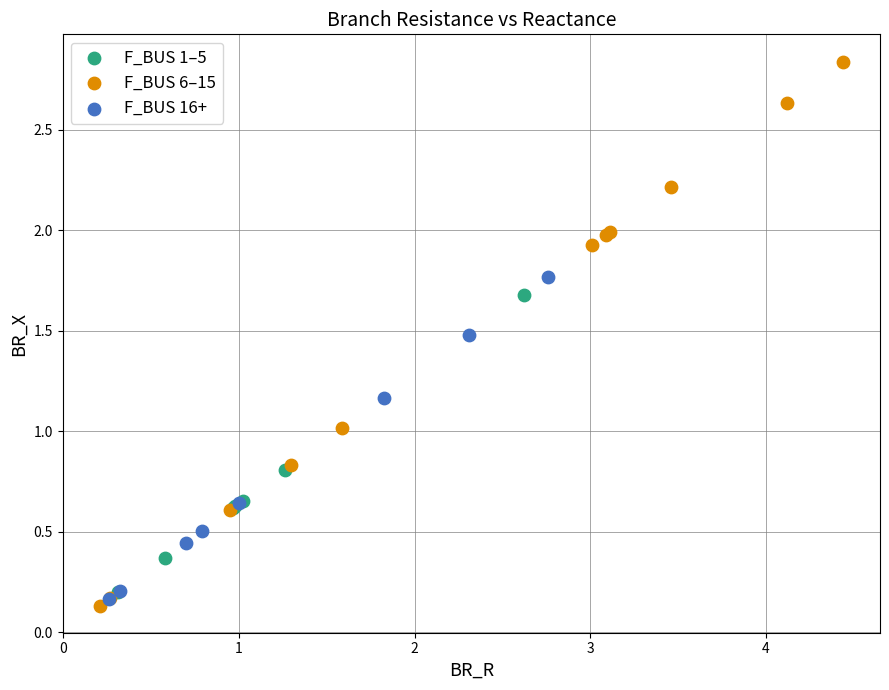

Which series has the widest spread of Y values?

F_BUS 6–15